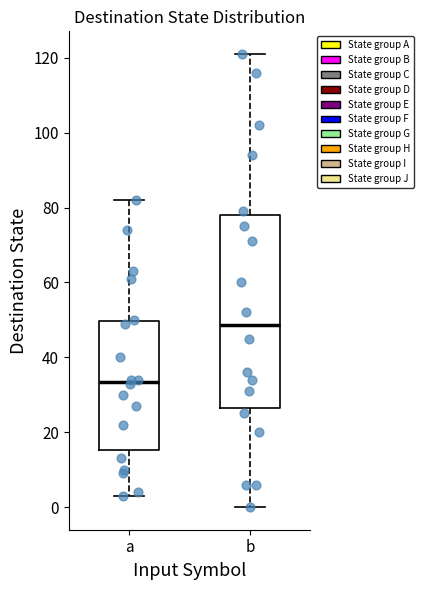

Reading left to right, read every box against the y-axis: the position of its median line, the range the box covers, and the ends of its whiskers. The values are not printed on the chart, so give them approximately, as read against the axis.

a: median 34, box 16 to 50, whiskers 4 to 82
b: median 48, box 26 to 78, whiskers 0 to 122